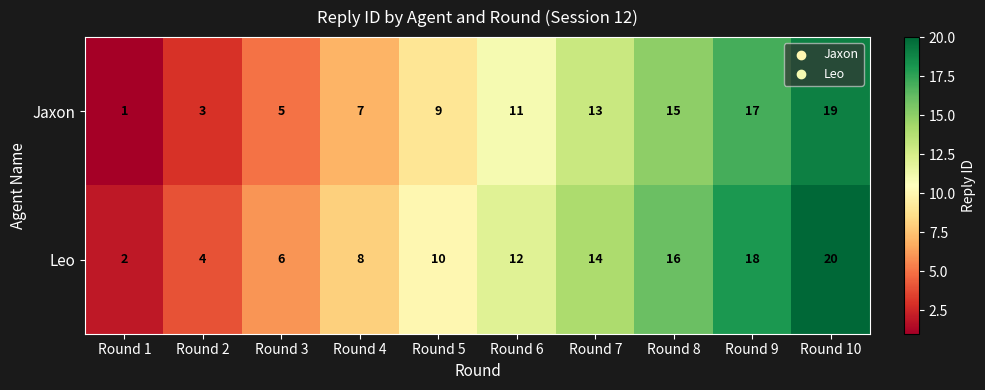

What is the spread (max minus min) of values at Round 1?

1